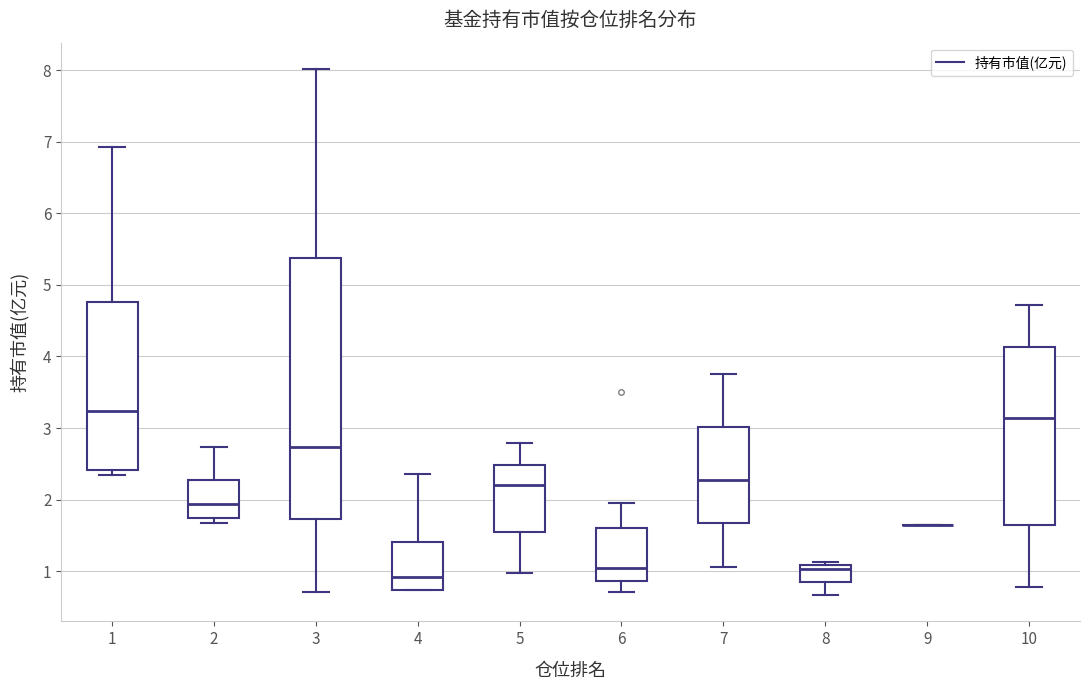

Reading left to right, transcribe this box plot: for each box, give where its median line is, the range the box spans, and where its two whiskers end, as read against the y-axis. The values are not printed on the chart, so give them approximately, as read against the axis.

1: median 3.2, box 2.4 to 4.8, whiskers 2.3 to 6.9
2: median 1.9, box 1.7 to 2.3, whiskers 1.7 (just below the box's lower edge) to 2.7
3: median 2.7, box 1.7 to 5.4, whiskers 0.7 to 8.0
4: median 0.9, box 0.7 to 1.4, whiskers 0.7 to 2.4
5: median 2.2, box 1.5 to 2.5, whiskers 1.0 to 2.8
6: median 1.0, box 0.9 to 1.6, whiskers 0.7 to 2.0
7: median 2.3, box 1.7 to 3.0, whiskers 1.1 to 3.8
8: median 1.0, box 0.9 to 1.1, whiskers 0.7 to 1.1 (just above the box's upper edge)
9: box collapsed to a line at 1.6, whiskers 1.6 to 1.6
10: median 3.1, box 1.6 to 4.1, whiskers 0.8 to 4.7